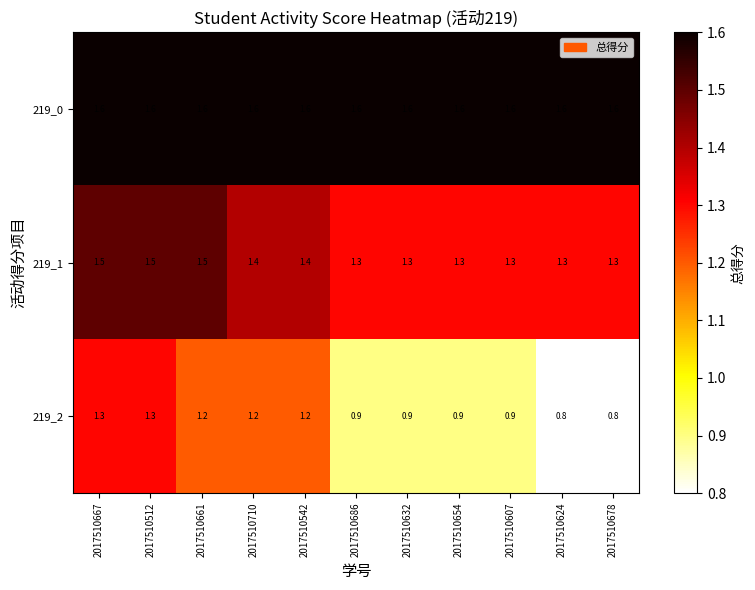

What value does the 219_0 series have at 2017510667?

1.6